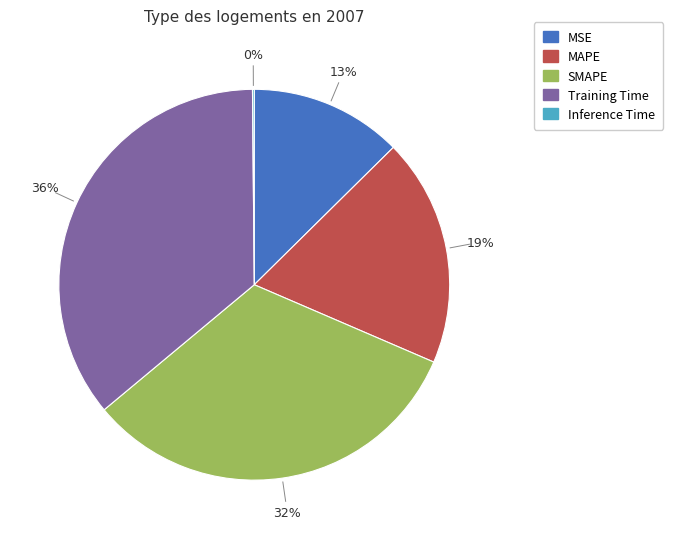

What percentage is the SMAPE slice, to the nearest percent?

32%